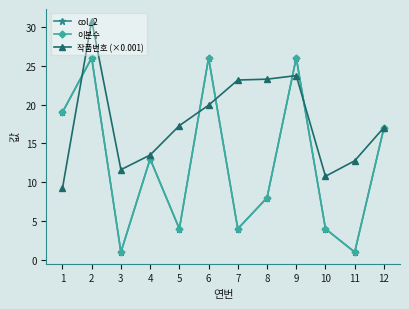

Rank the series at 7 from highest to lowest value.

작품번호 (×0.001), col_2, 이본수